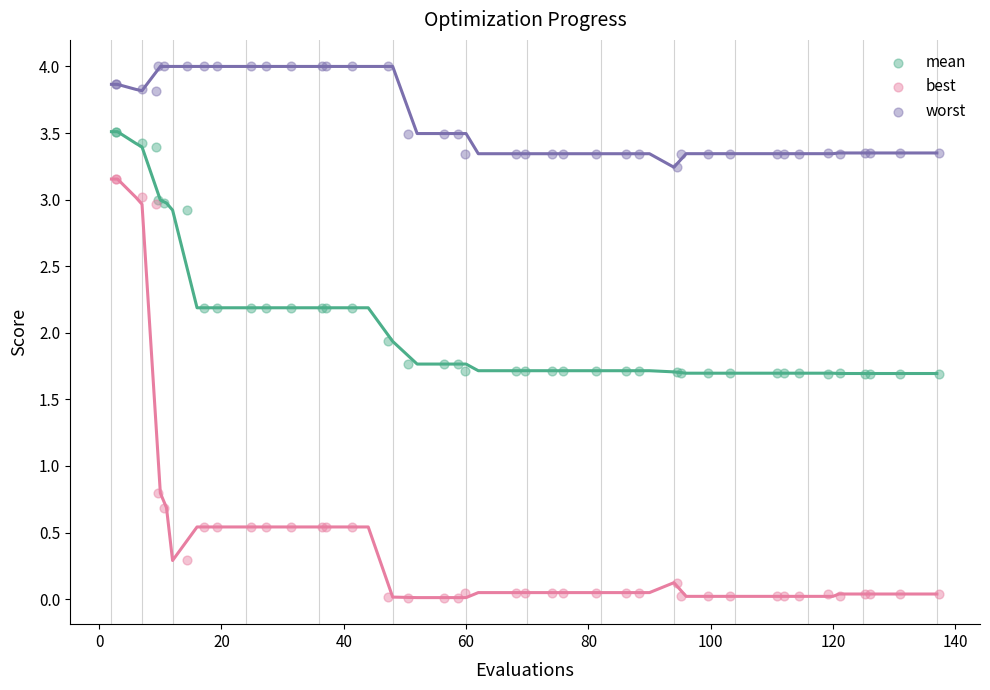

Which series reaches the maximum Y coordinate?

worst